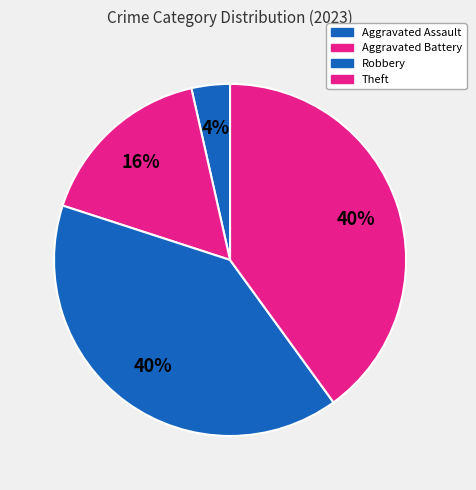

Does Robbery account for over 50% of the chart?

No